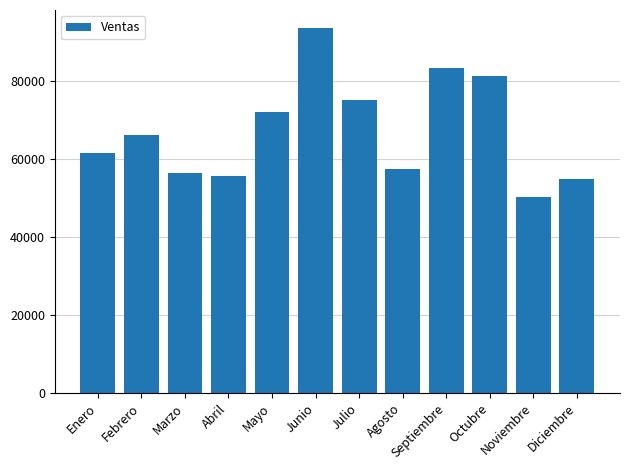

The value at Agosto is 100269. True or false?

False